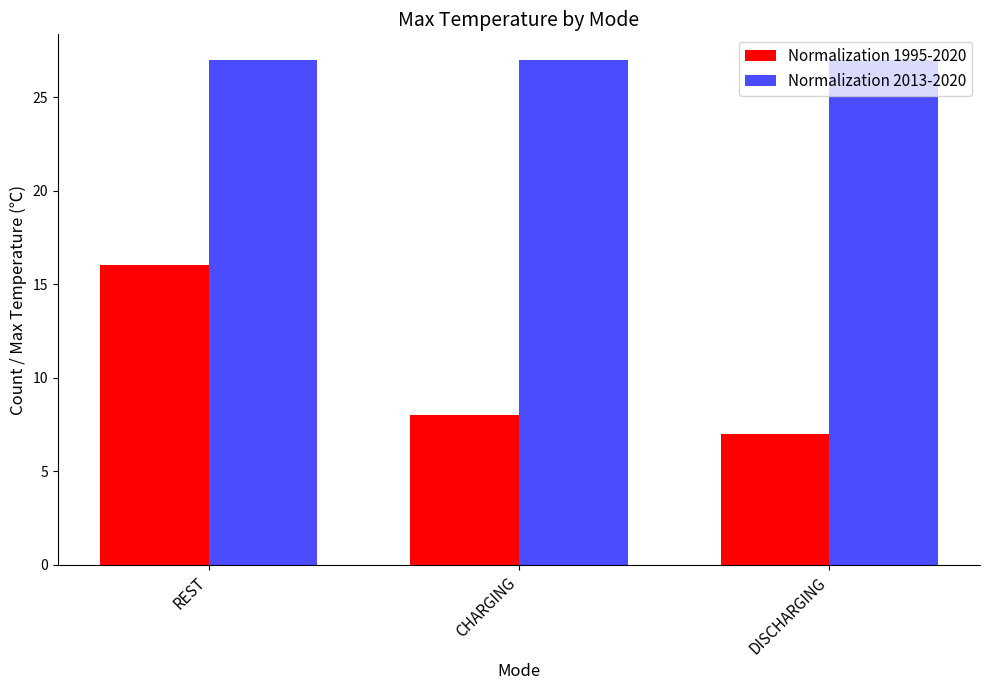

How many values in the Normalization 1995-2020 series are below 8?

1